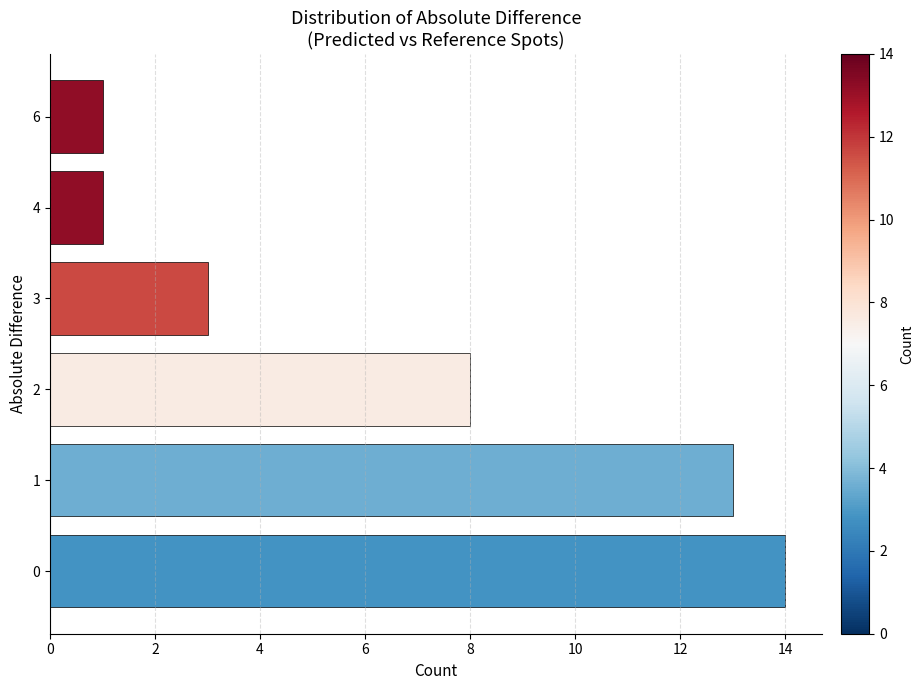

How many bars are there in total?

6